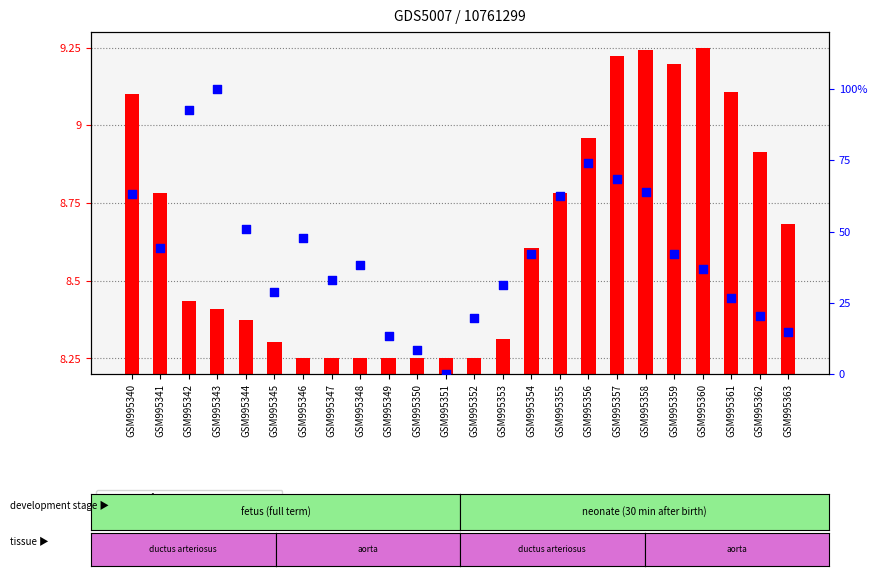

Which series contains the highest Y value?

percentile rank within the sample